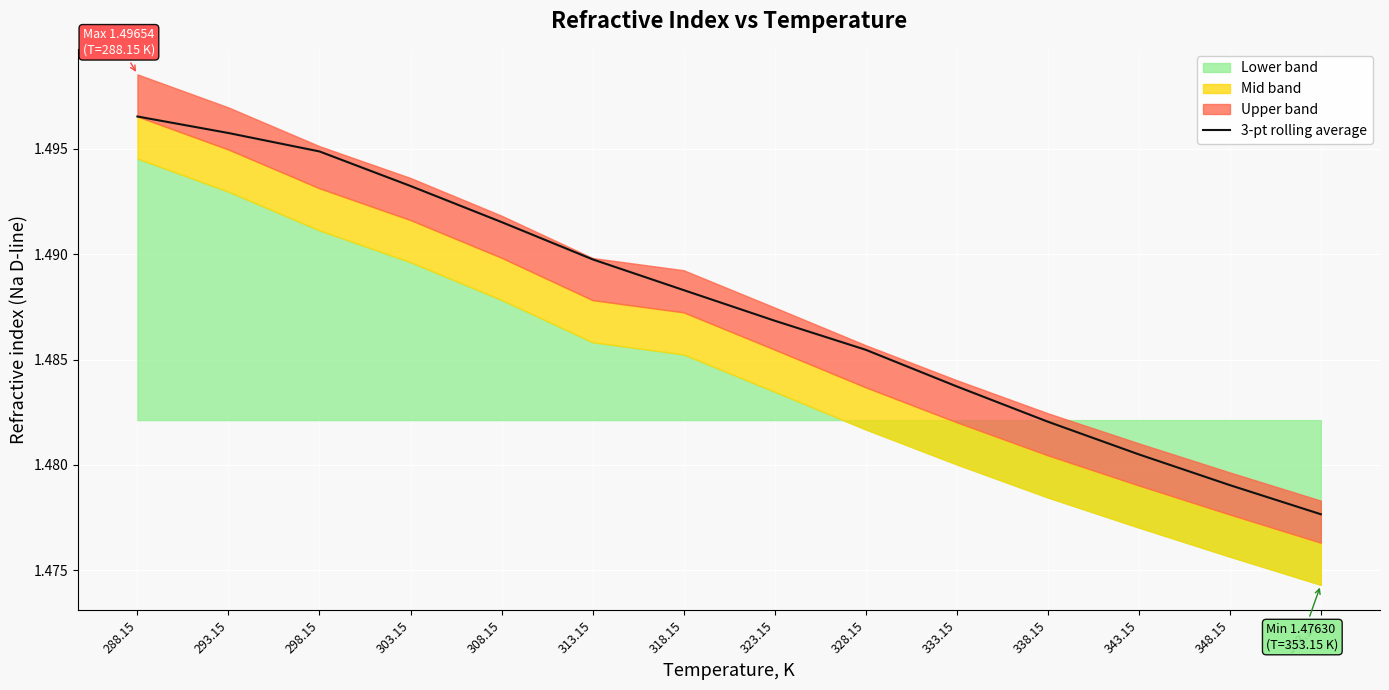

Which has a higher value, 338.15 or 323.15?

323.15